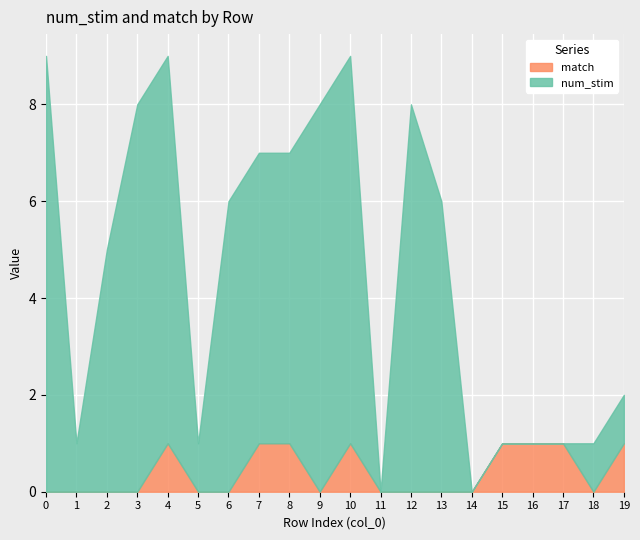

What are all the series names shown in the legend?

match, num_stim